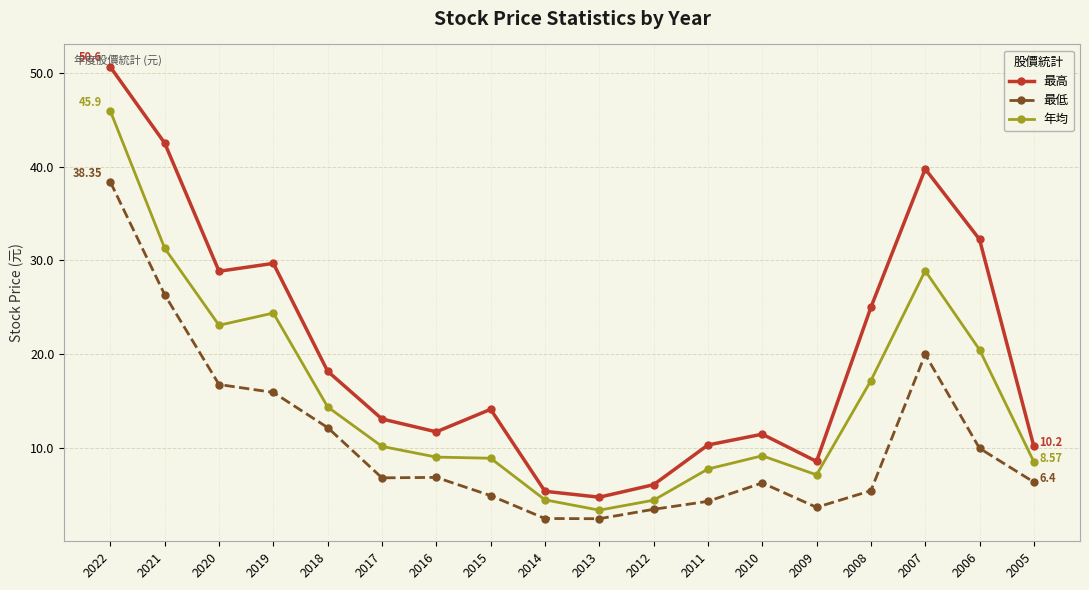

What is the spread (max minus min) of values at 2010?

5.2